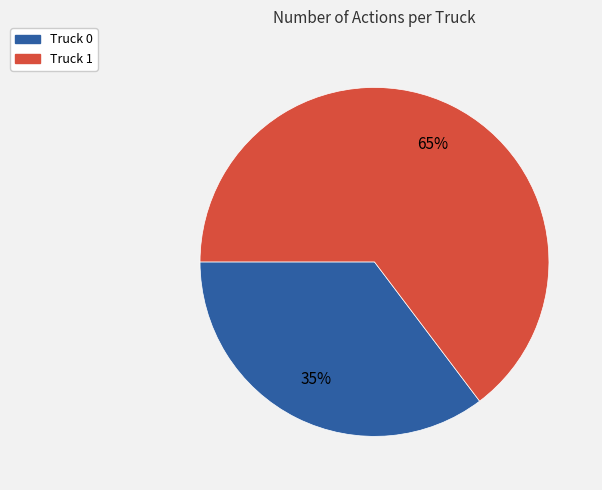

Do Truck 1 and Truck 0 together represent more than half of the pie?

Yes